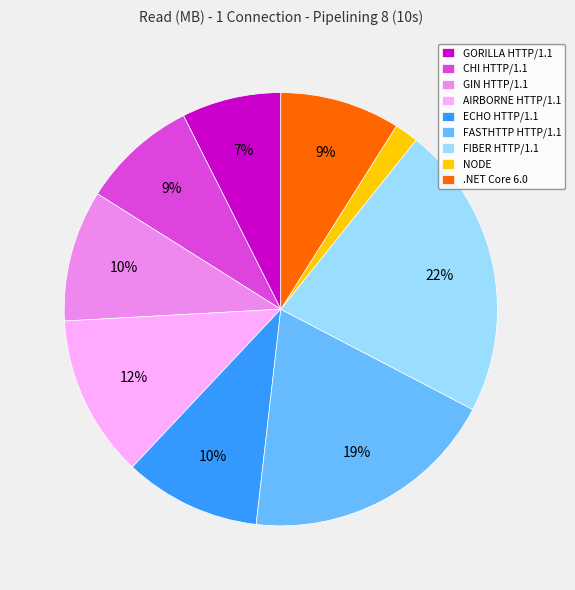

Is there any slice that represents more than half of the pie?

No